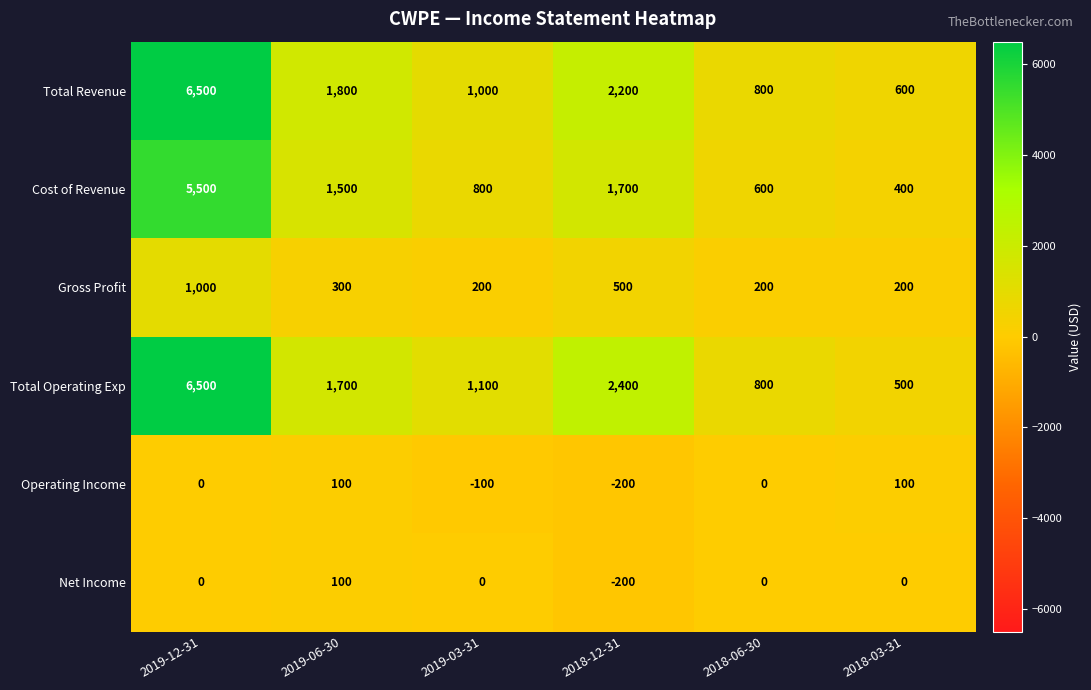

Read the Total Operating Exp value at 2019-06-30, to the nearest 100.

1700